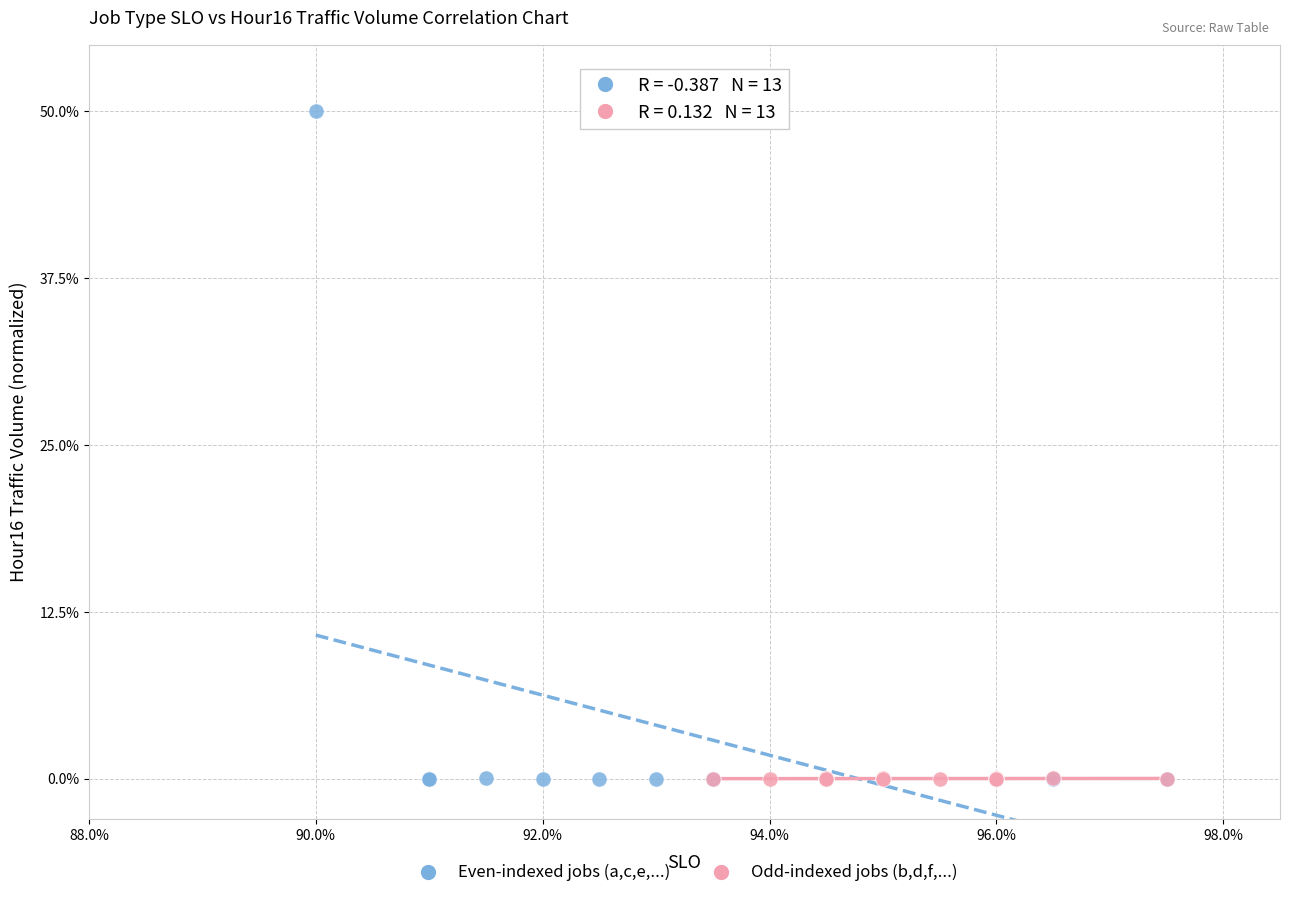

Which series contains the highest Y value?

Even-indexed jobs (a,c,e,...)